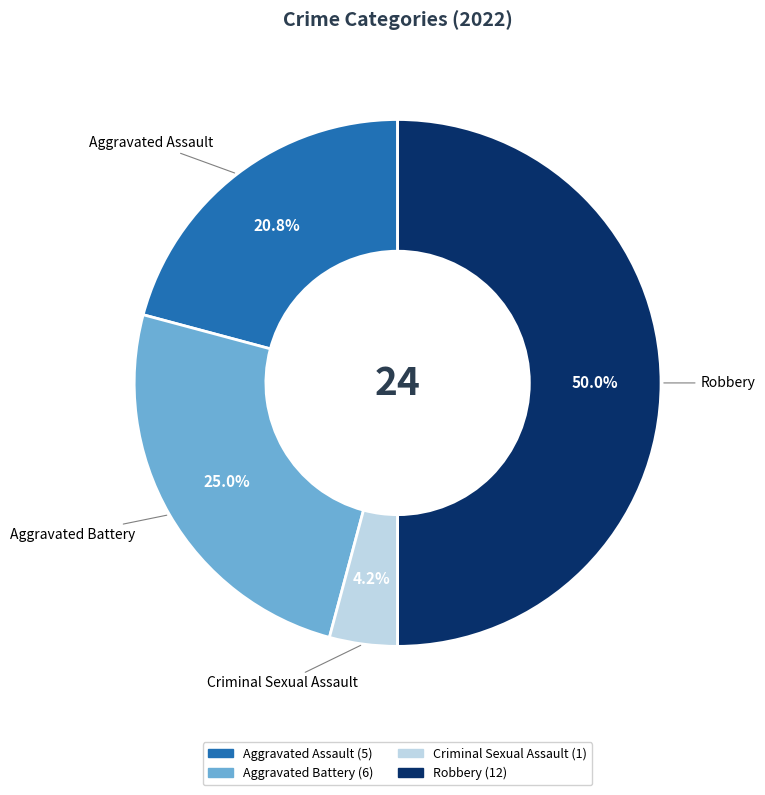

Which has a higher value, Criminal Sexual Assault or Aggravated Battery?

Aggravated Battery